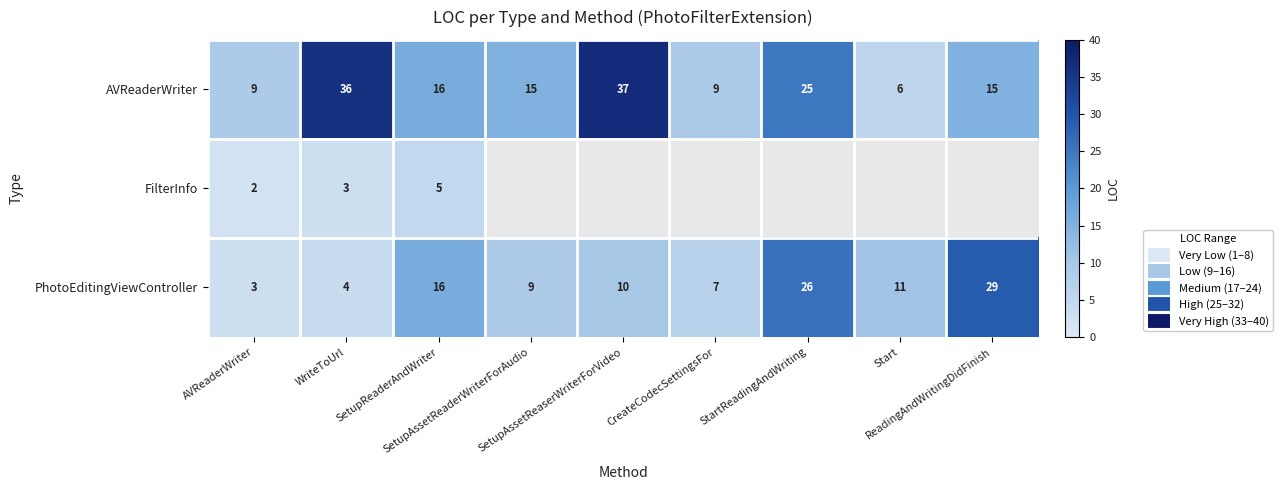

The value of FilterInfo at AVReaderWriter is 1. True or false?

False